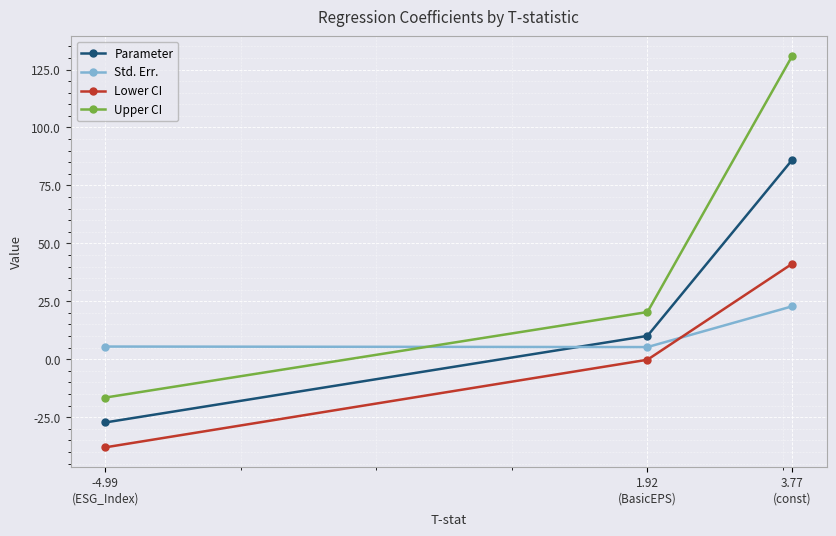

At 1.92
(BasicEPS), list the series in order from largest to smallest.

Upper CI, Parameter, Std. Err., Lower CI